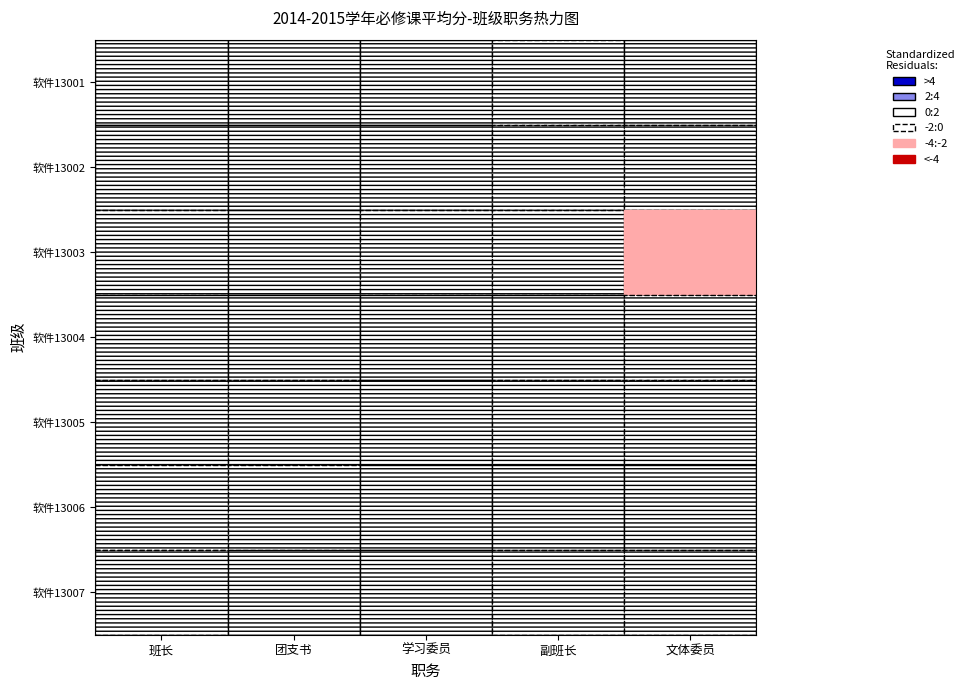

What is the spread (max minus min) of values at 学习委员?

12.4